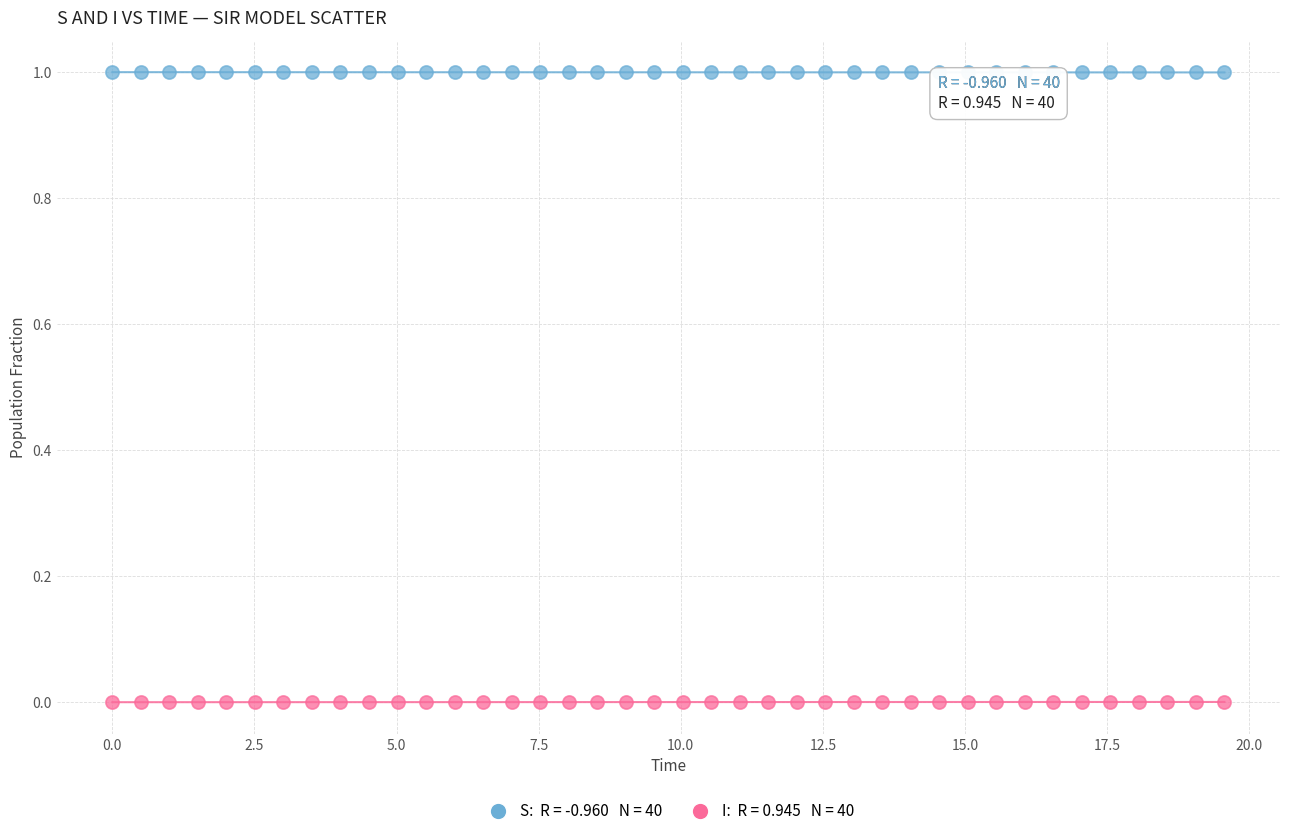

Across all data points, what is the range of Y values (max minus min)?

1.0